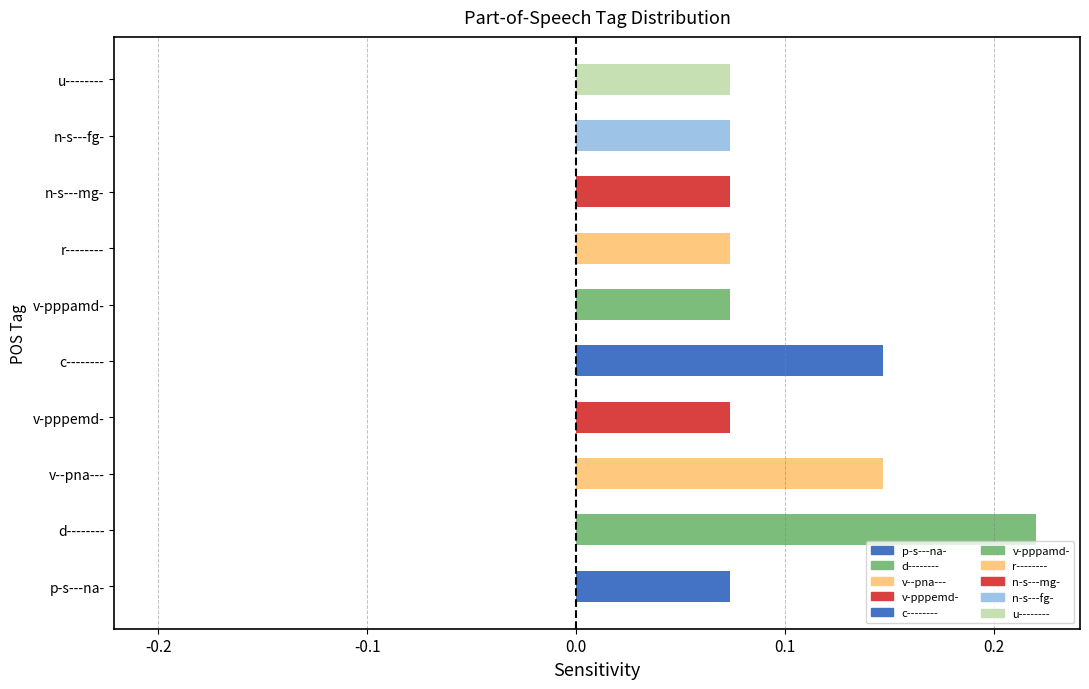

Between d-------- and v--pna---, which is larger?

d--------